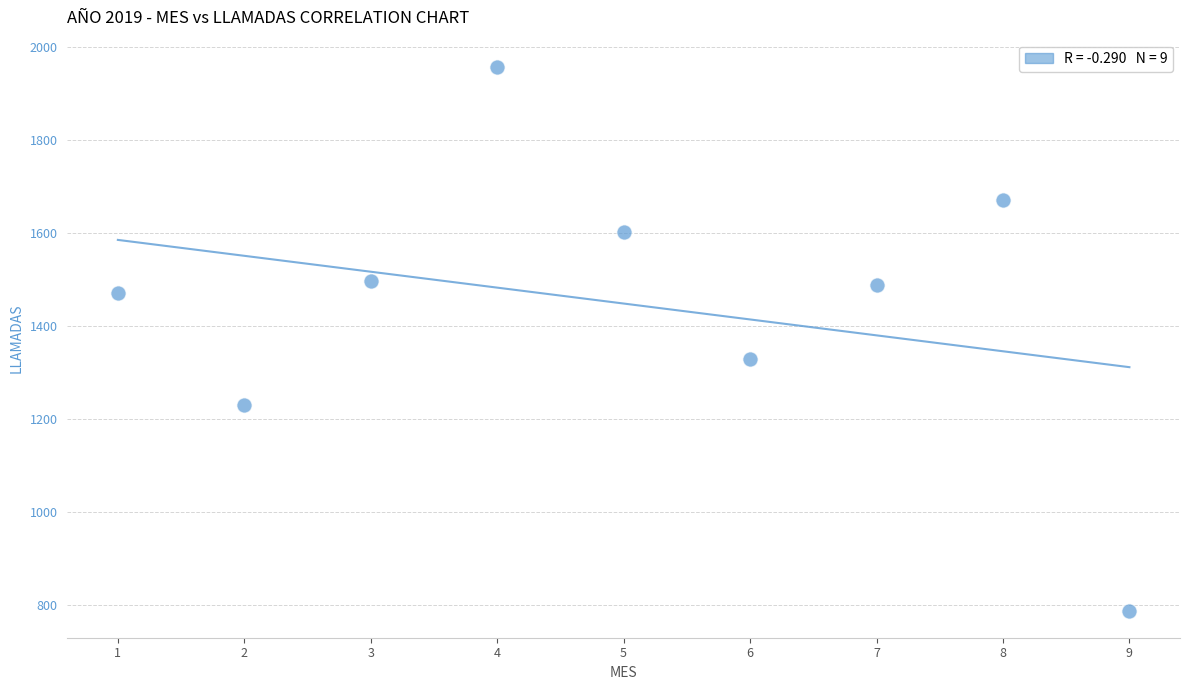

What Y value in the scatter plot is closest to 1372?

1329